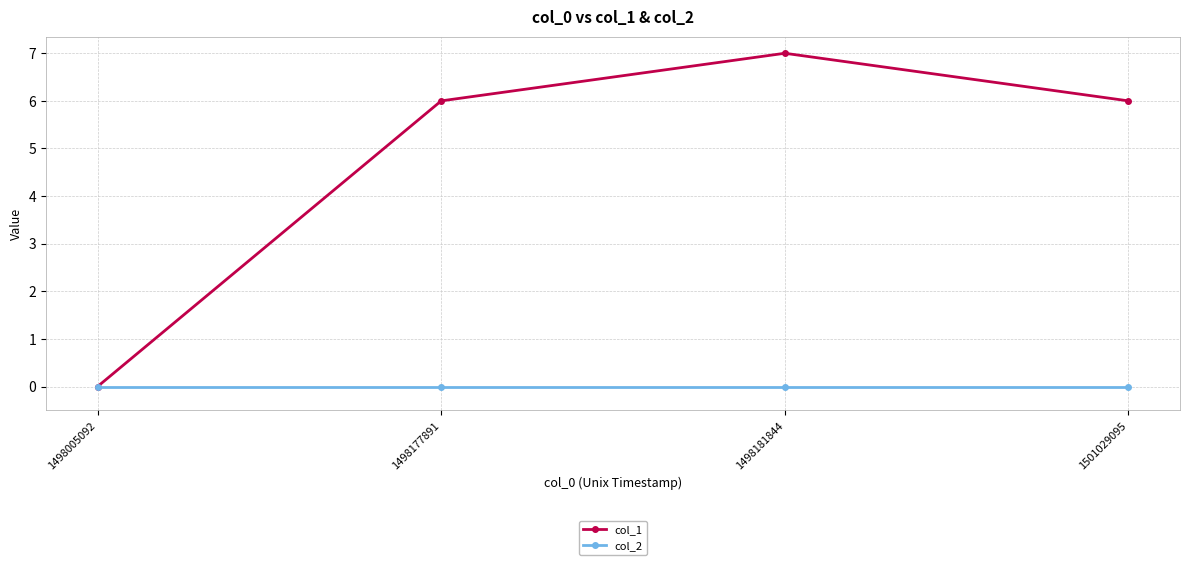

Reading left to right, what are all the values shown in this chart?

col_1: 1498005092=0	1498177891=6	1498181844=7	1501029095=6
col_2: 1498005092=0	1498177891=0	1498181844=0	1501029095=0